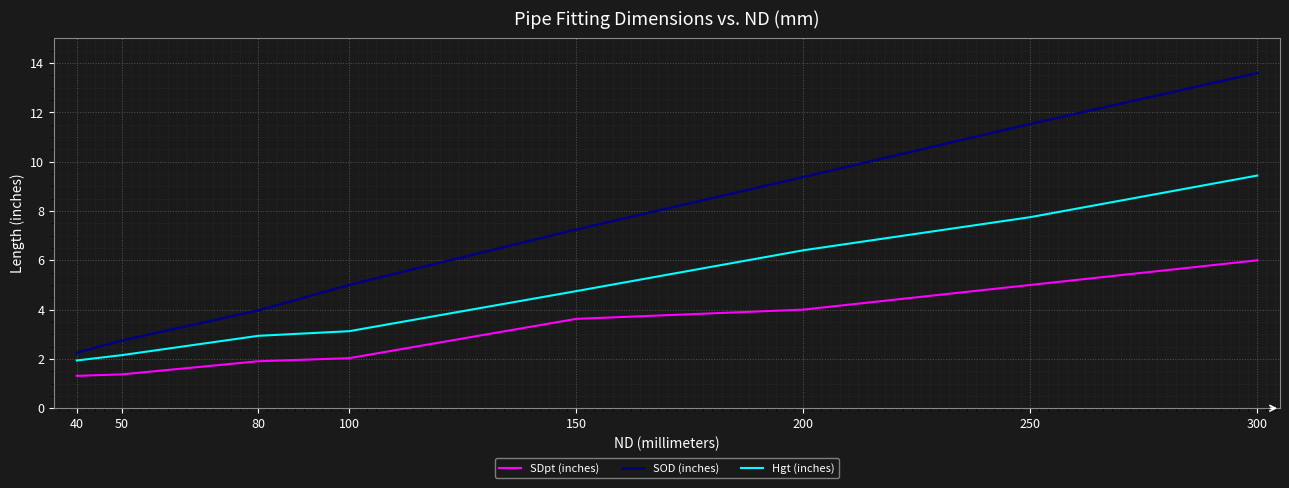

At which label is SOD (inches) closest to 7?

150